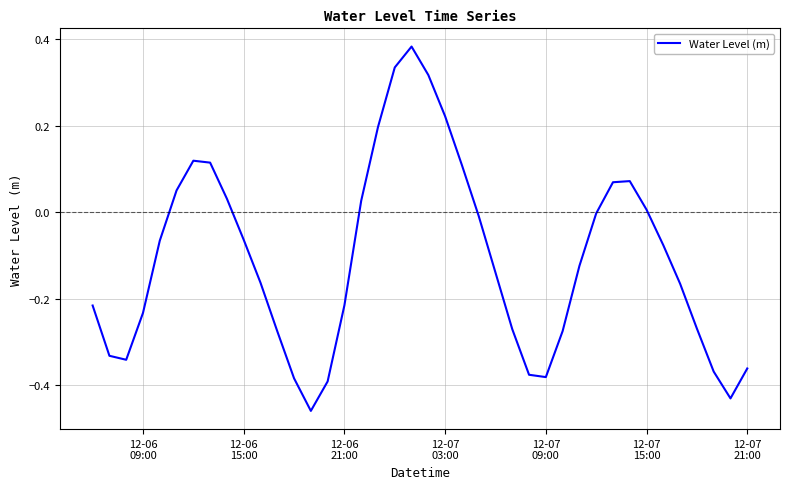

What is the difference between the maximum and minimum values?

0.8